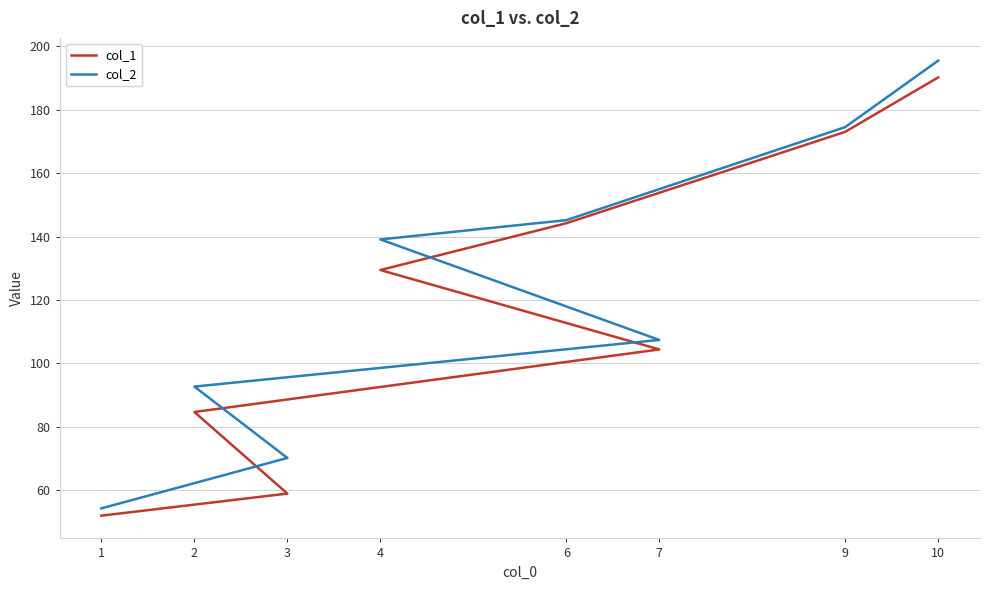

What is the greatest value displayed?

195.5